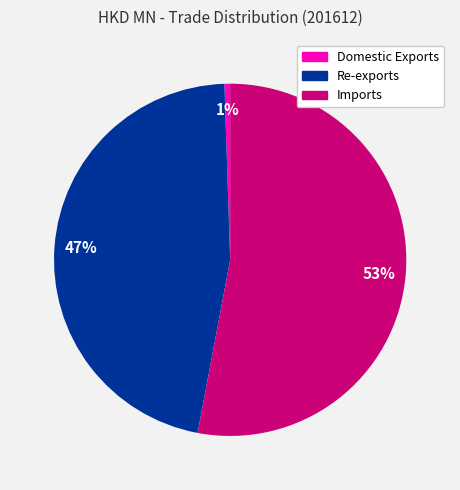

What is the majority slice?

Imports